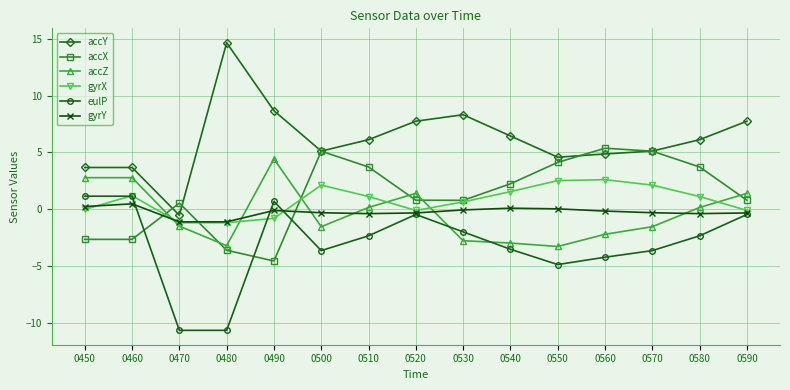

True or false: gyrX has more than 0 points higher than both neighbors.

True